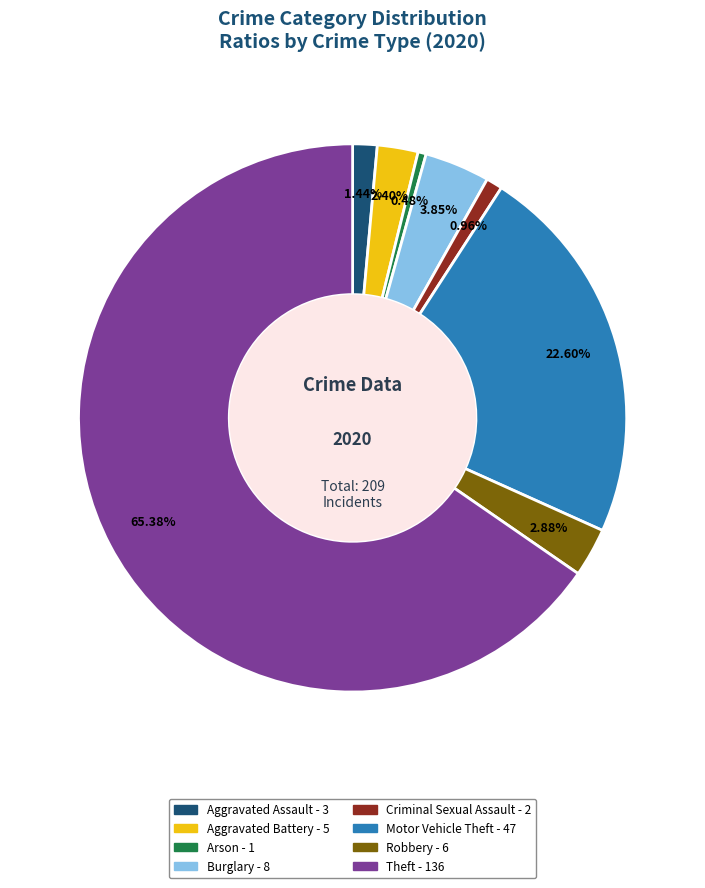

Is Theft the majority of the pie?

Yes